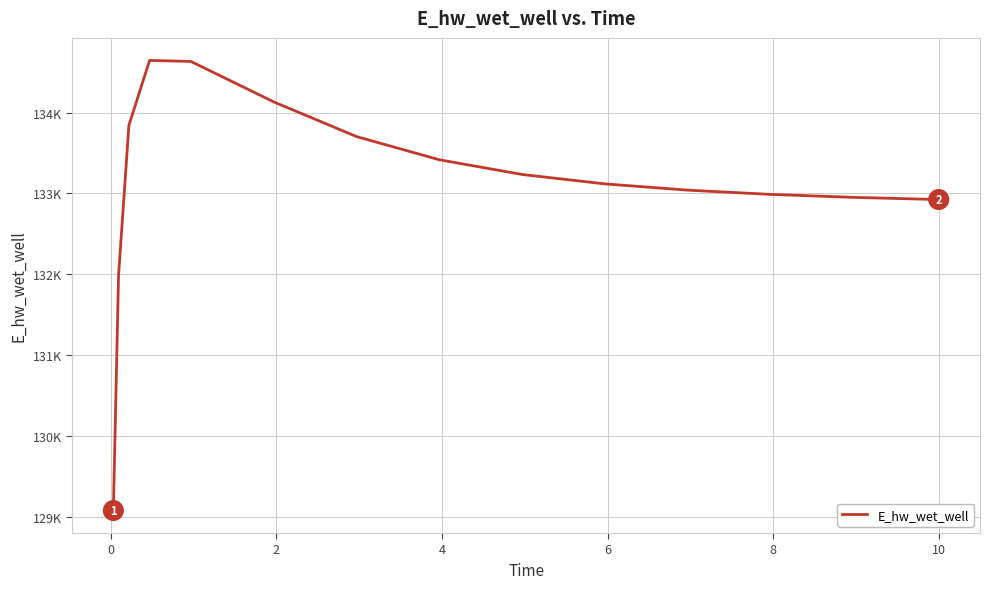

Does the chart have visible grid lines?

Yes